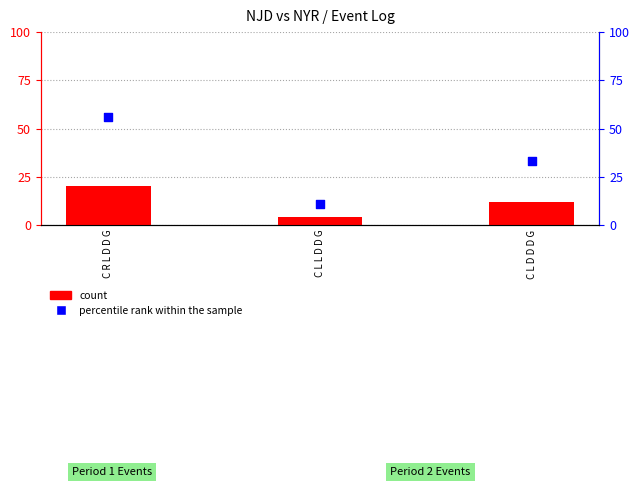

Which series has the largest total across all categories?

percentile rank within the sample